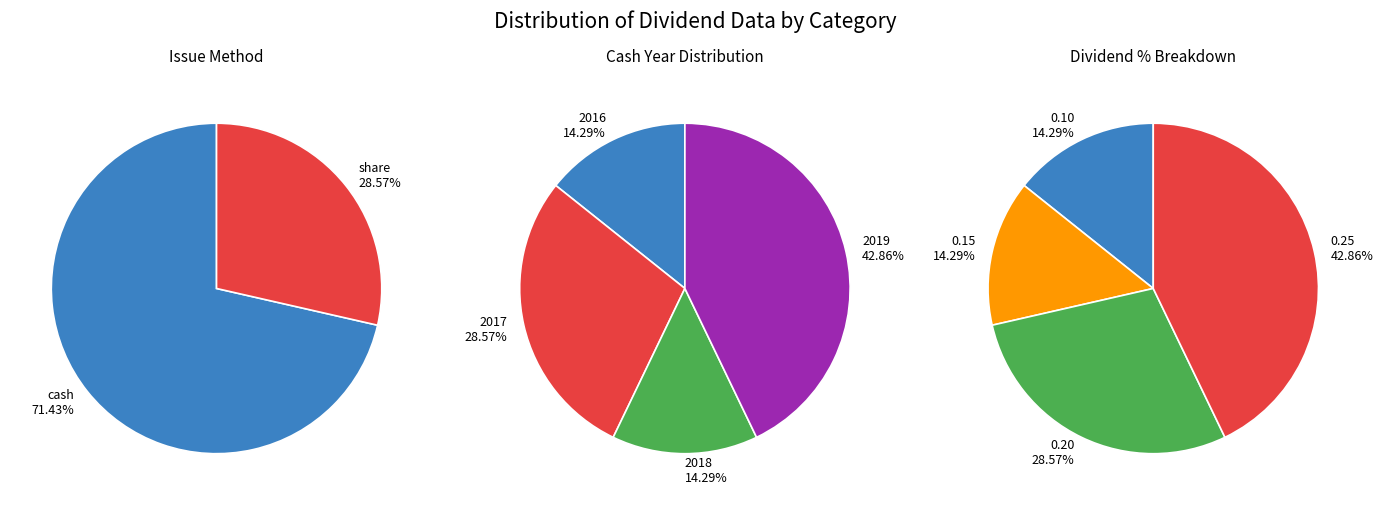

Is it true that cash is 83% of the pie?

False